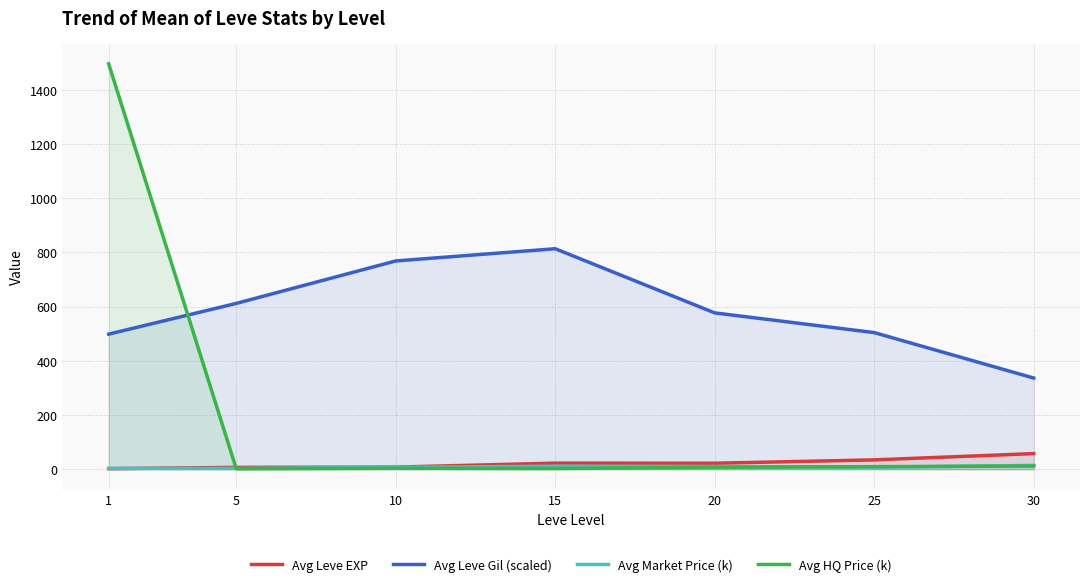

What is the difference between the Avg HQ Price (k) values at 30 and 1?

1483.7